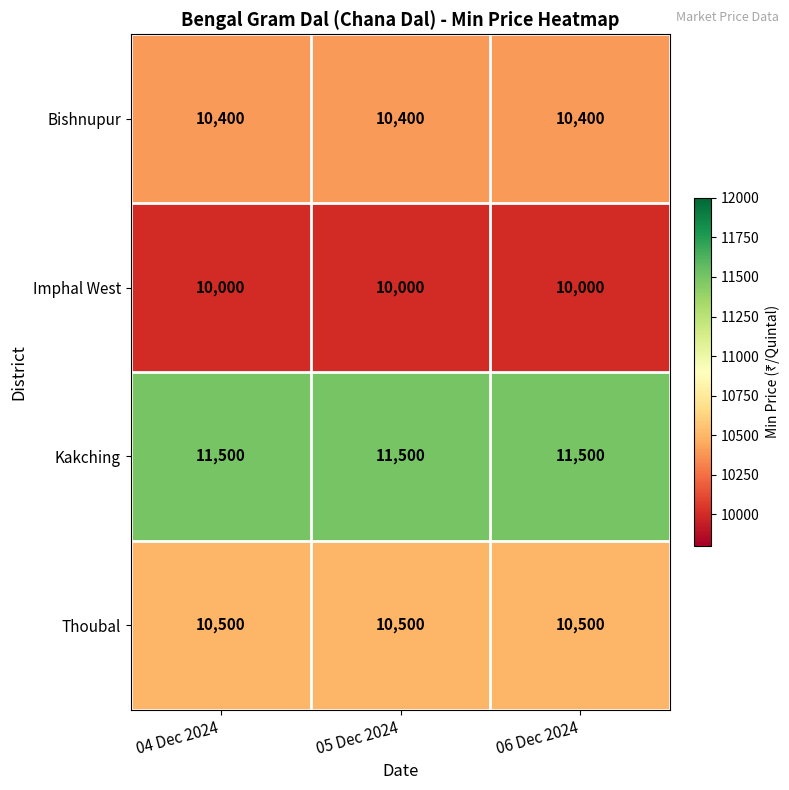

What value does the Bishnupur series have at 04 Dec 2024?

10400